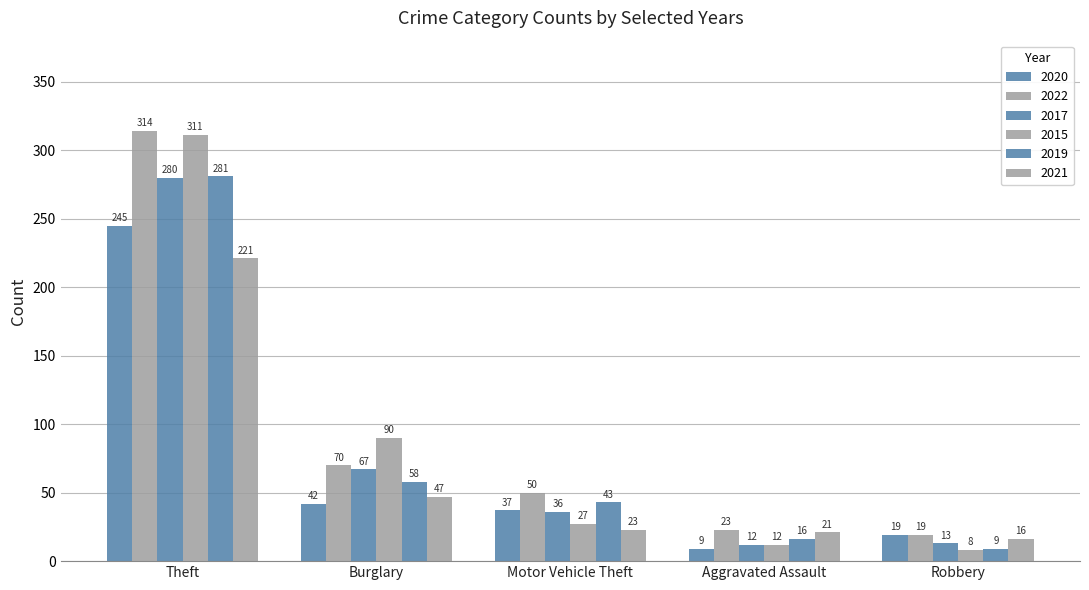

Does the chart contain stacked bars?

No